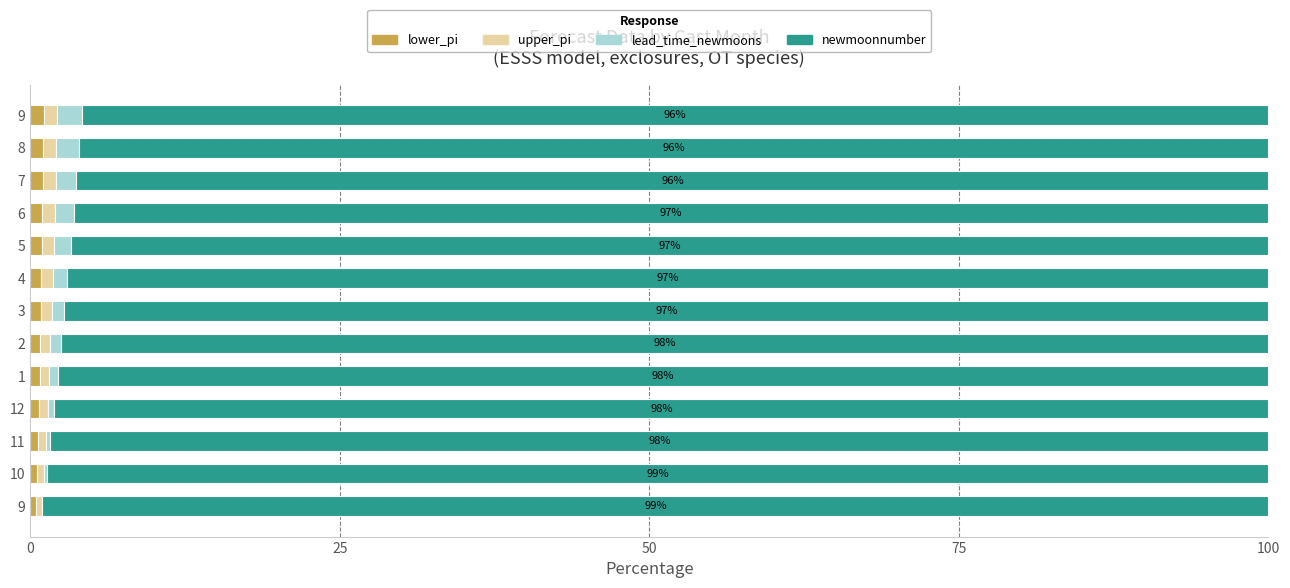

What are all the series names shown in the legend?

lower_pi, upper_pi, lead_time_newmoons, newmoonnumber